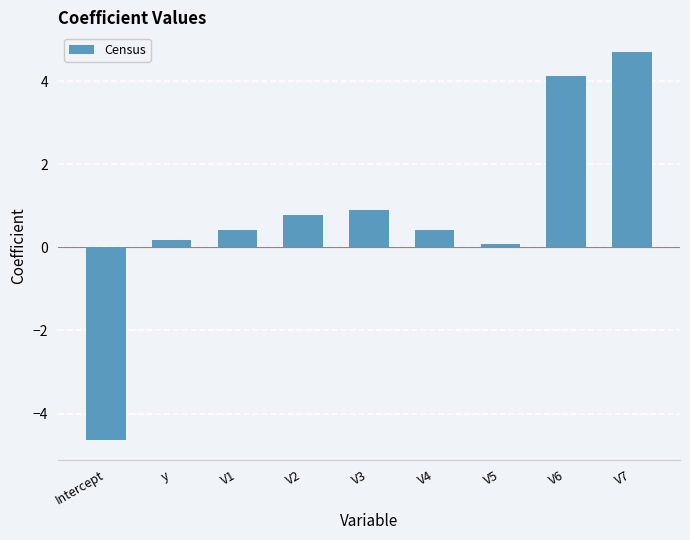

Does the chart contain any negative values?

Yes